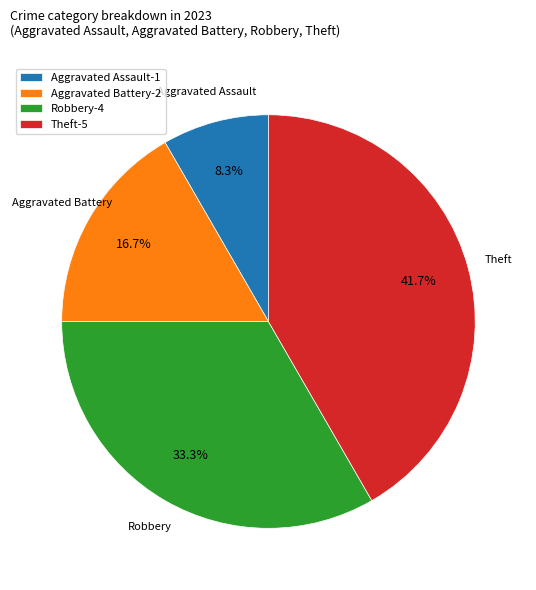

To the nearest percent, what is the difference between the Theft and Aggravated Battery slice percentages?

25%